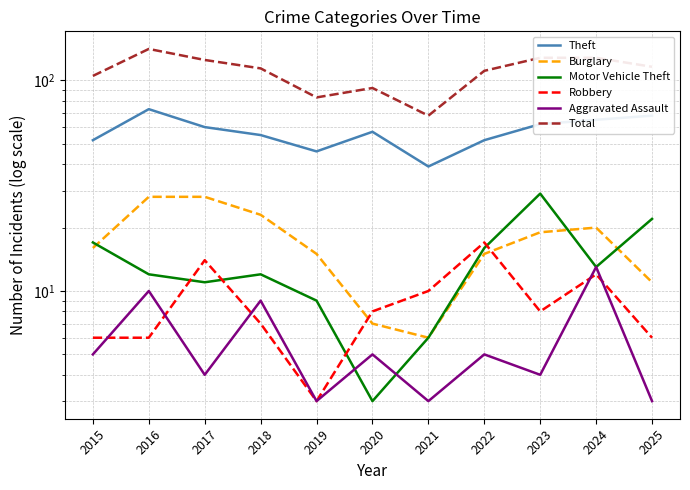

What is the difference between the maximum and minimum values in the Theft series?

34